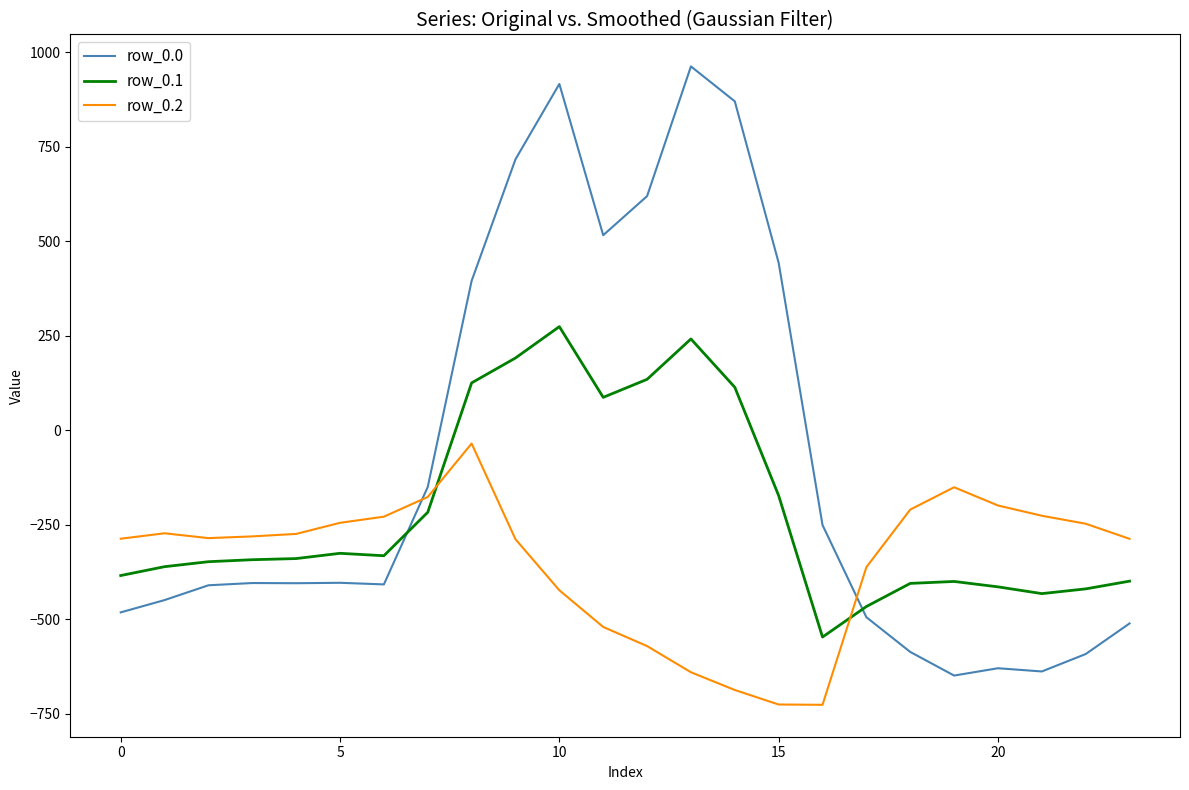

True or false: row_0.1 and row_0.0 intersect in this chart.

True